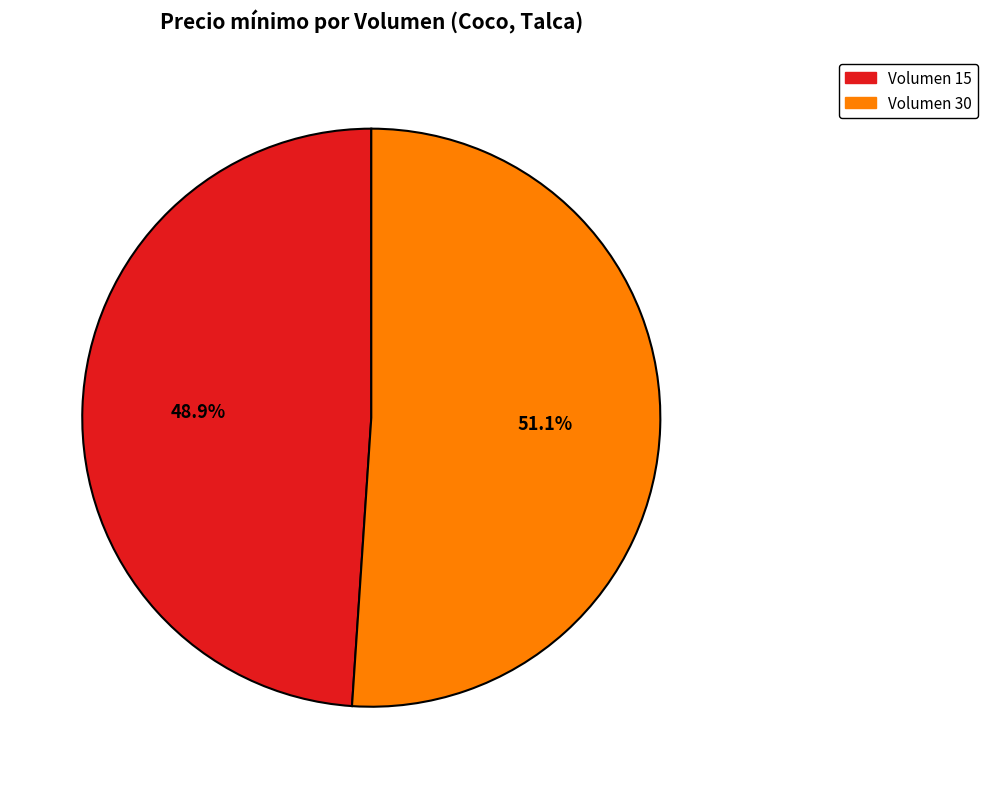

Is there a majority slice in this chart?

Yes